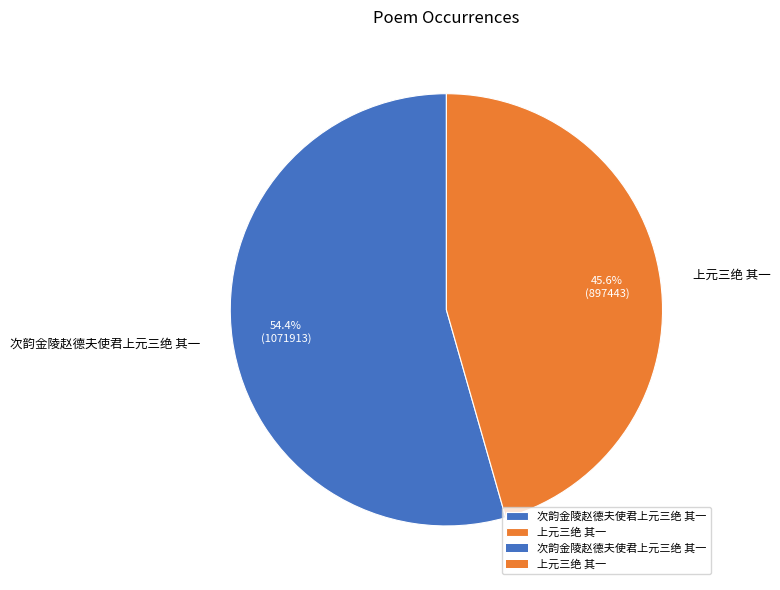

What portion of the pie excludes 次韵金陵赵德夫使君上元三绝 其一?

45.6%